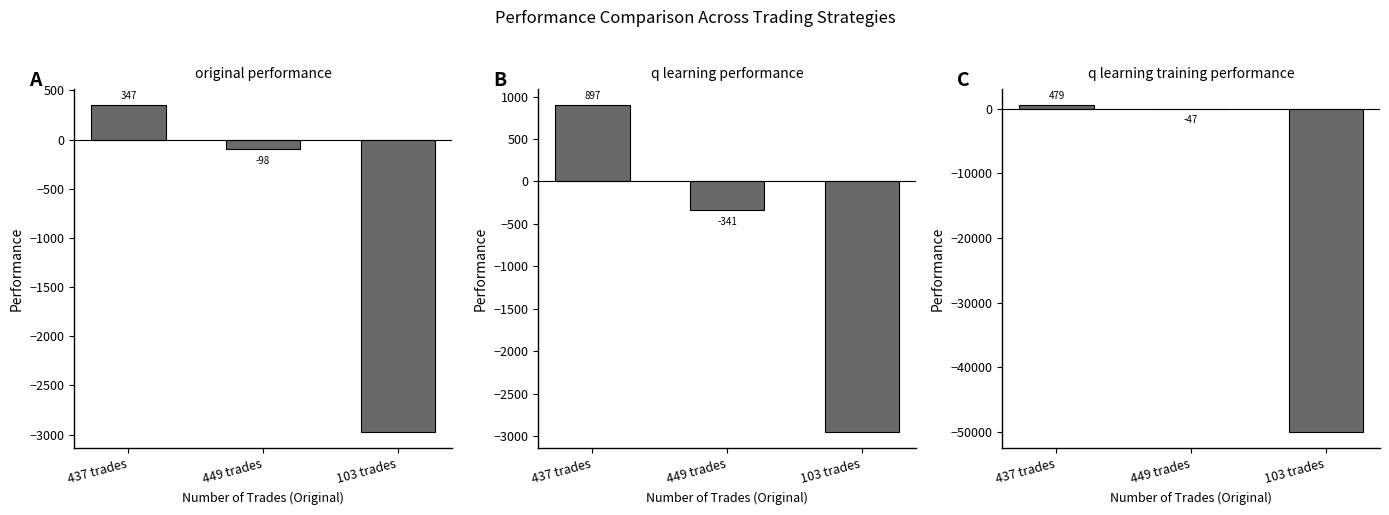

Is it true that q learning training performance equals -46.6 at 449 trades?

True